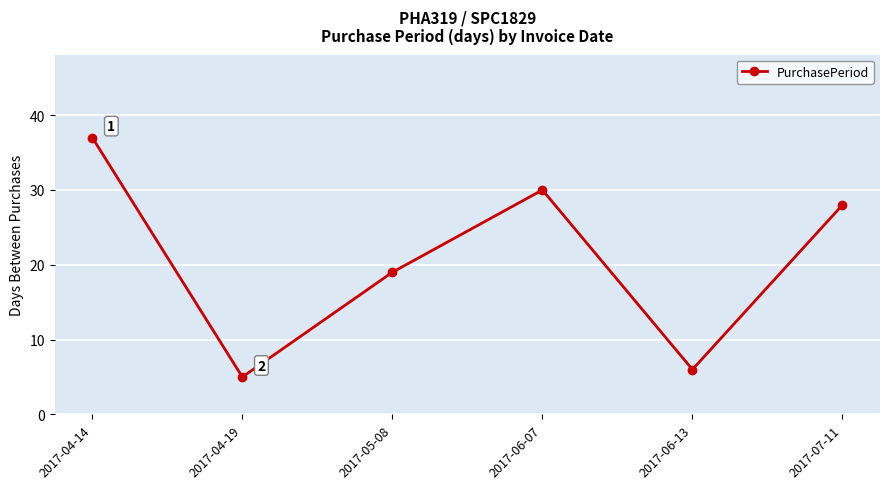

Does the chart have visible grid lines?

Yes